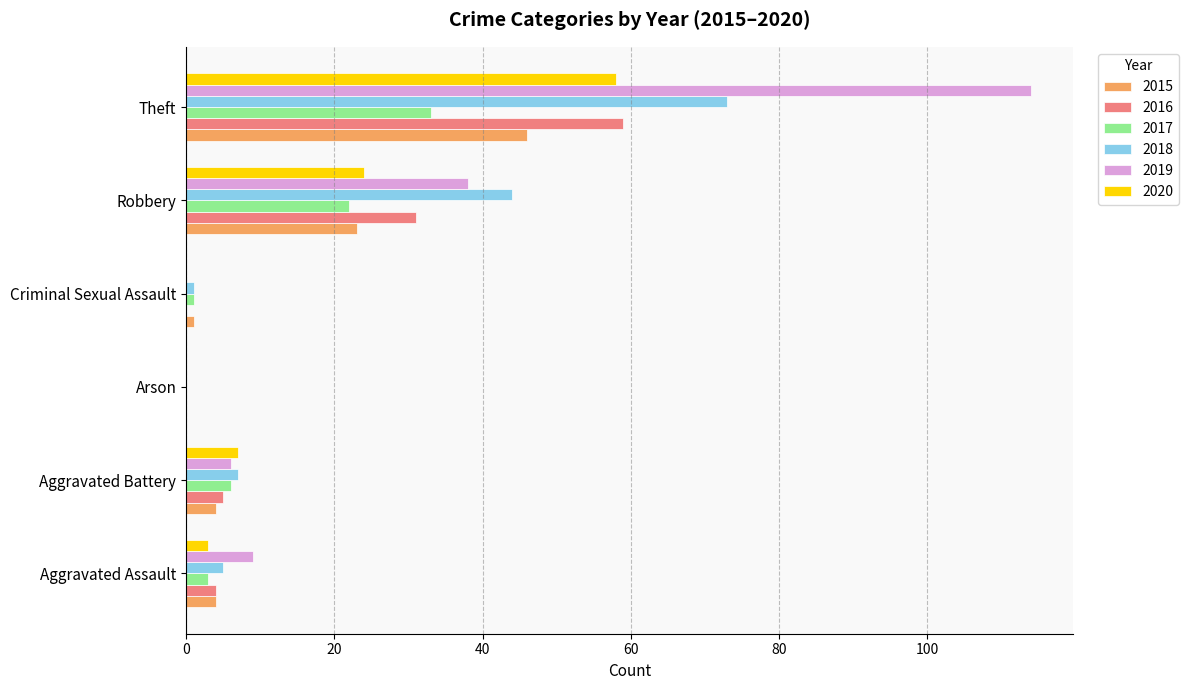

What is the sum of all 2019 values?

167